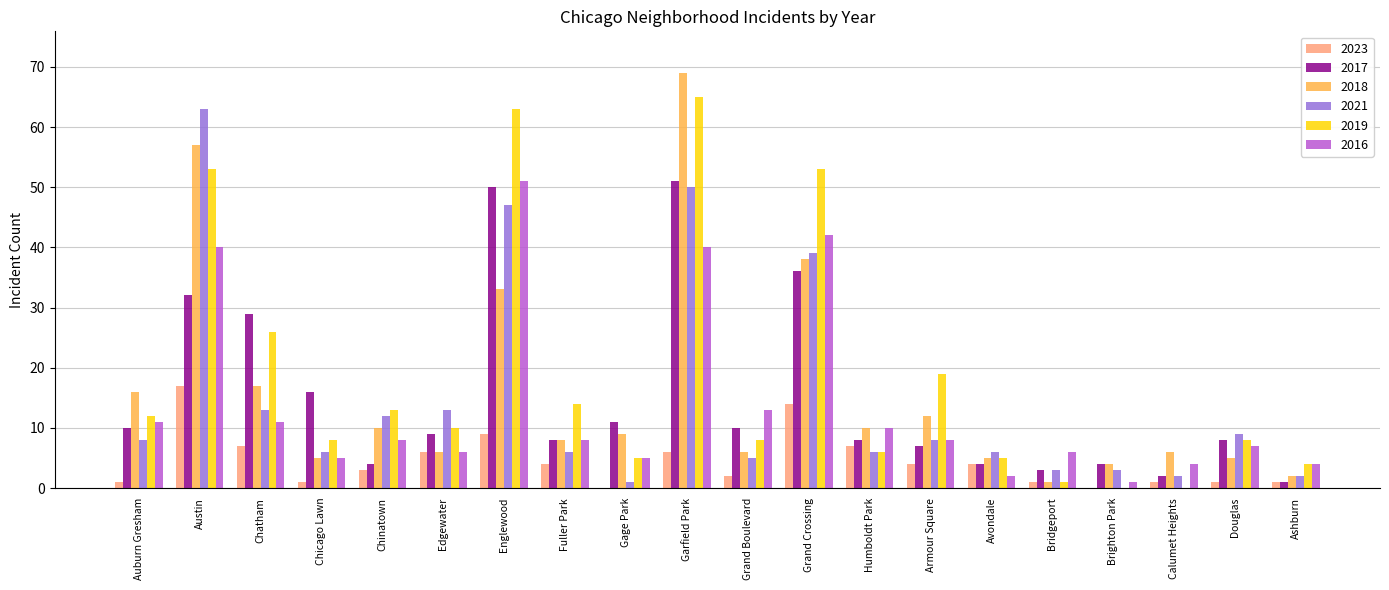

Reading right to left, list all the values displayed in this chart.

2023: 1	1	1	0	1	4	4	7	14	2	6	0	4	9	6	3	1	7	17	1
2017: 1	8	2	4	3	4	7	8	36	10	51	11	8	50	9	4	16	29	32	10
2018: 2	5	6	4	1	5	12	10	38	6	69	9	8	33	6	10	5	17	57	16
2021: 2	9	2	3	3	6	8	6	39	5	50	1	6	47	13	12	6	13	63	8
2019: 4	8	0	0	1	5	19	6	53	8	65	5	14	63	10	13	8	26	53	12
2016: 4	7	4	1	6	2	8	10	42	13	40	5	8	51	6	8	5	11	40	11